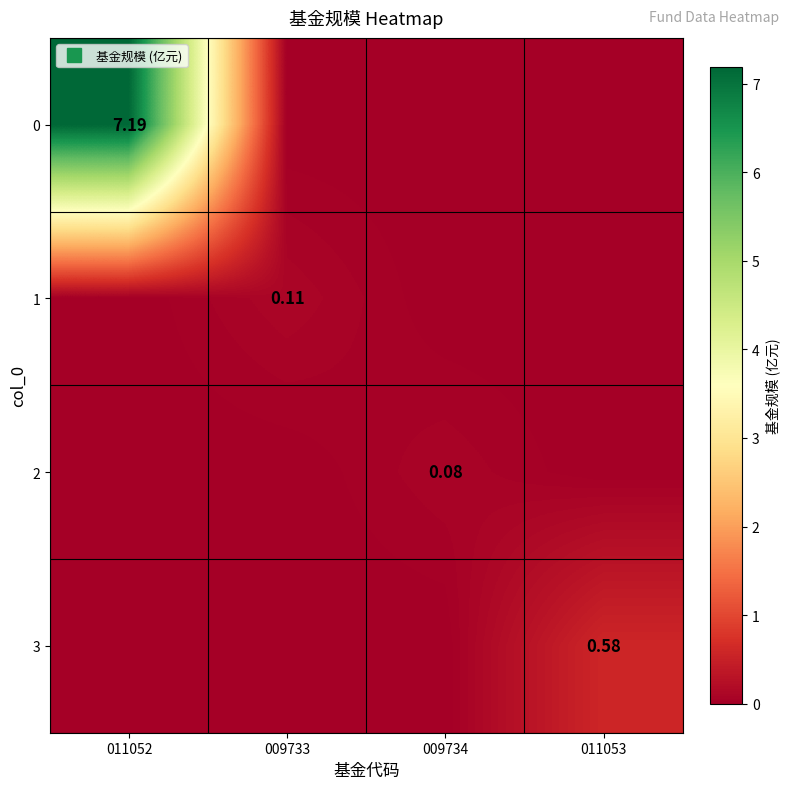

At which category is the sum across all series the highest?

011052